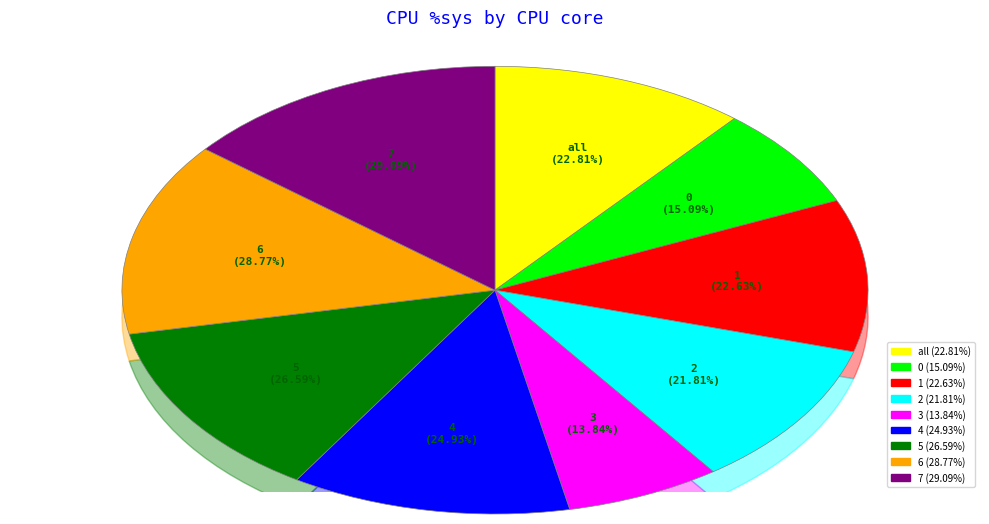

Does any single category account for the majority?

No